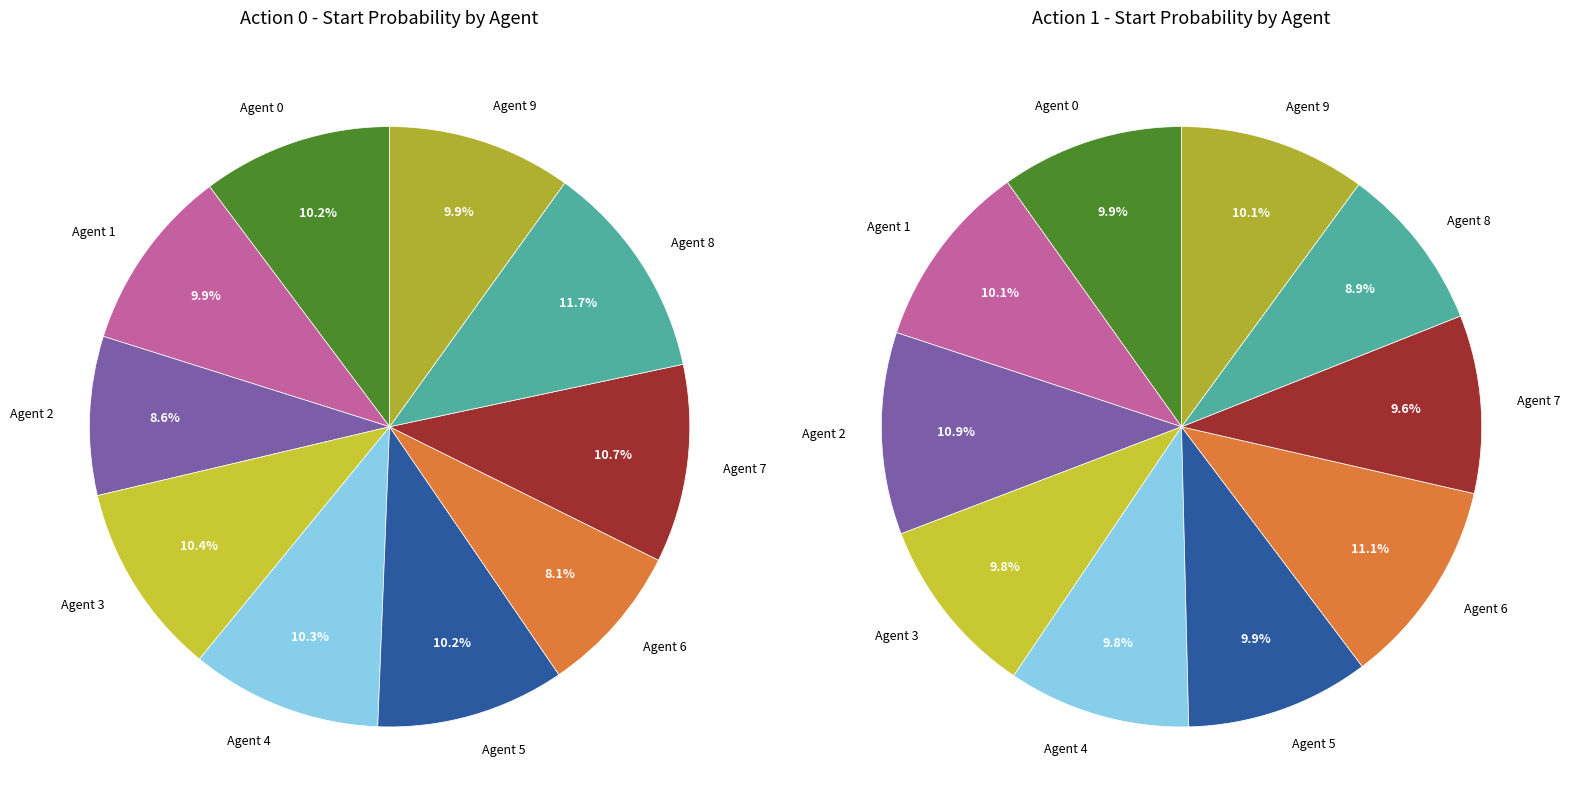

The Agent 0 slice represents 10% of the pie. True or false?

True